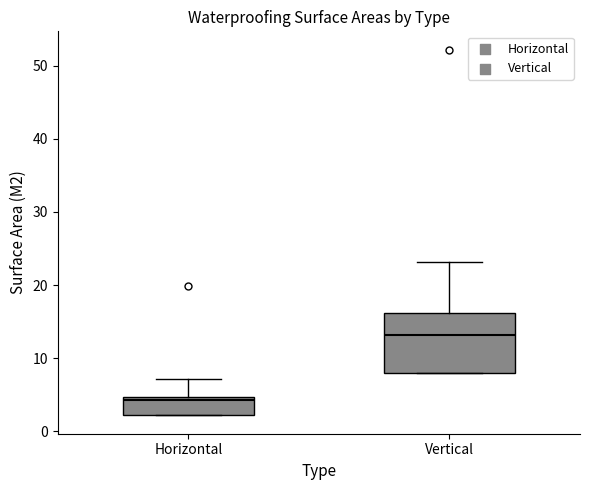

Which box has the lowest median line?

Horizontal